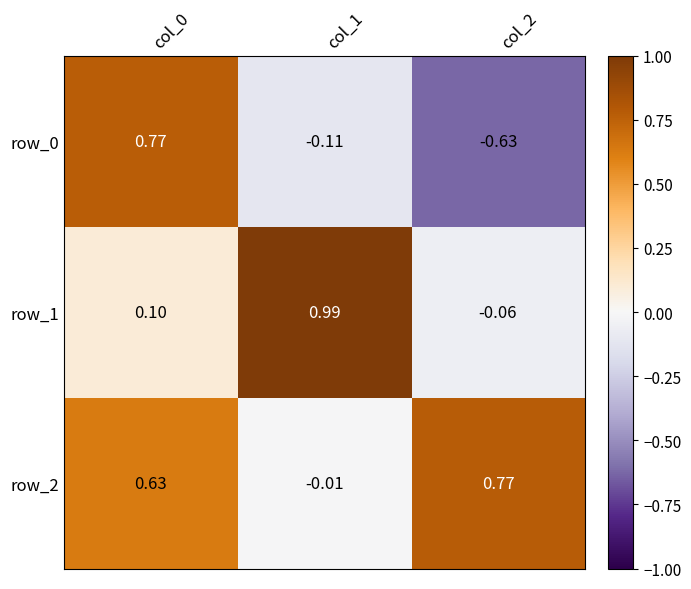

Is the value of row_1 at col_0 greater than the value of row_2 at col_1?

Yes